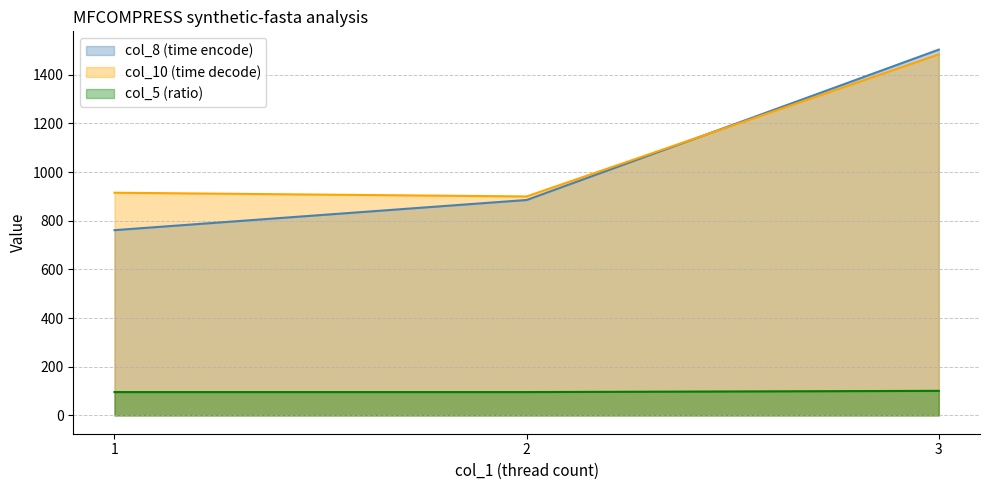

True or false: col_4 has a value of 96.0 at 1.

True